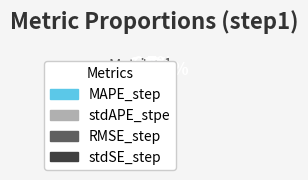

Which slice is the largest?

RMSE_step